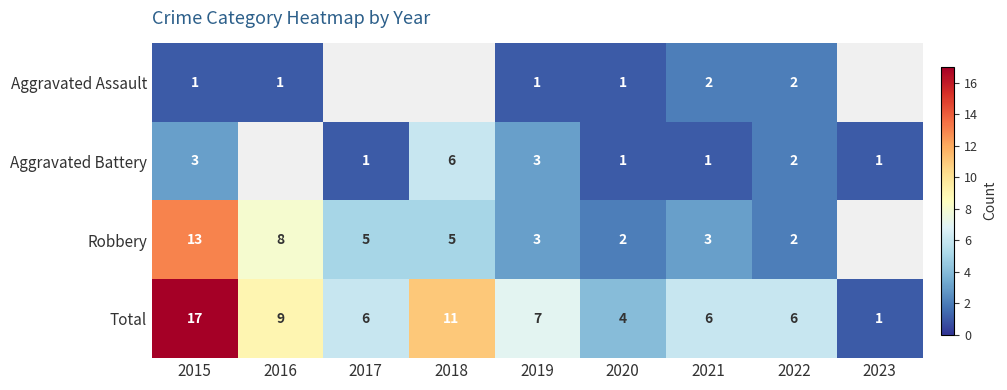

Is the value of Total at 2016 greater than the value of Robbery at 2018?

Yes